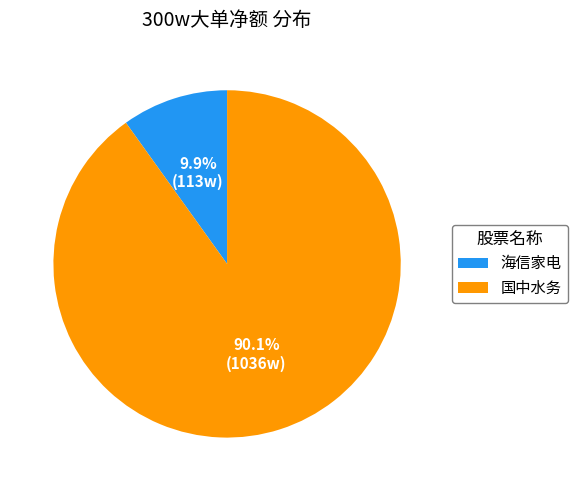

Which slice is the smallest?

海信家电